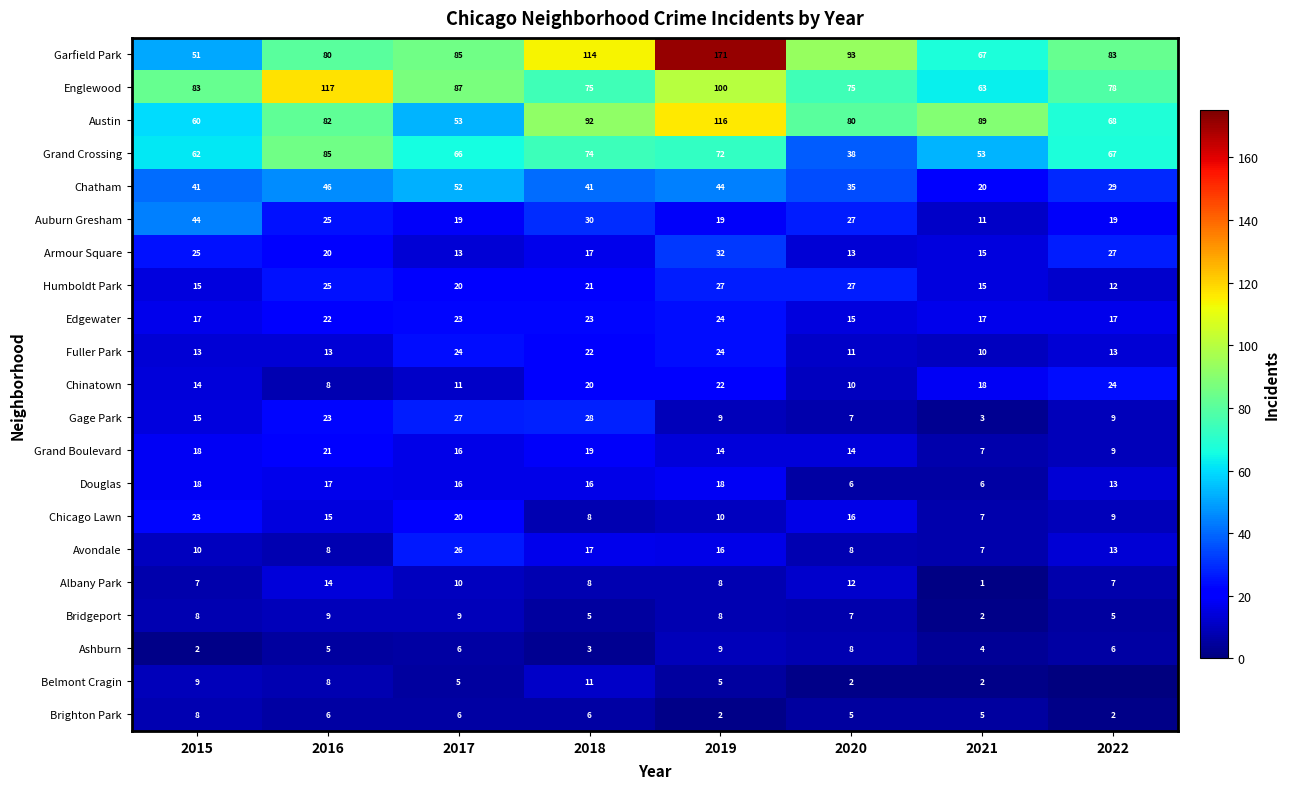

Is it true that Chinatown equals 6 at 2020?

False